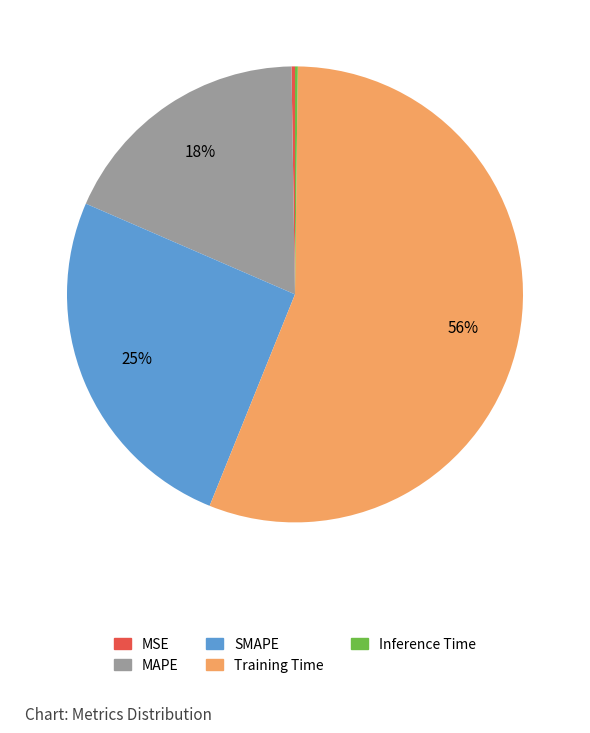

The MAPE slice represents 18% of the pie. True or false?

True